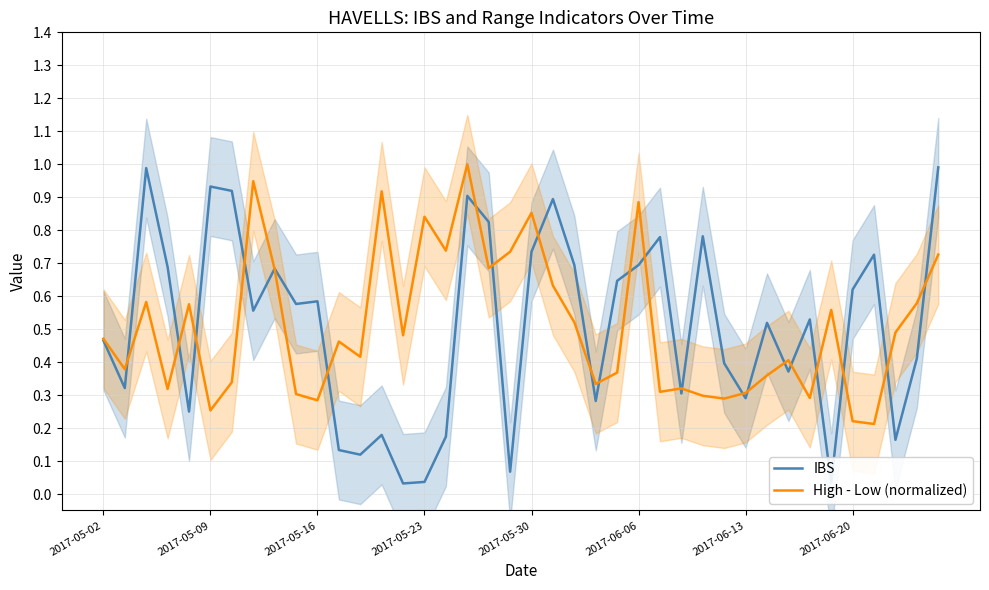

Is the value of High - Low (normalized) at 2017-05-23 greater than the value of IBS at 2017-06-13?

Yes